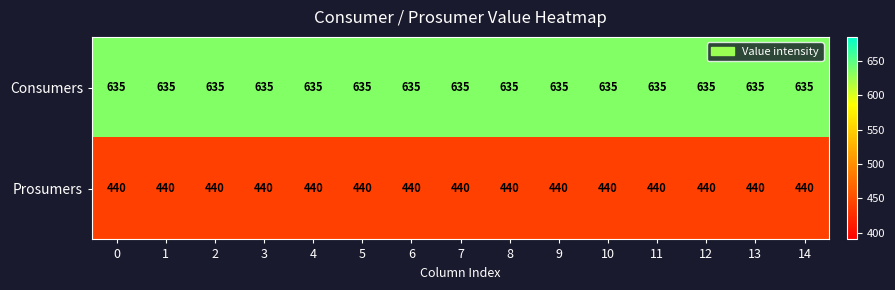

Is it true that Prosumers equals 440 at 13?

True